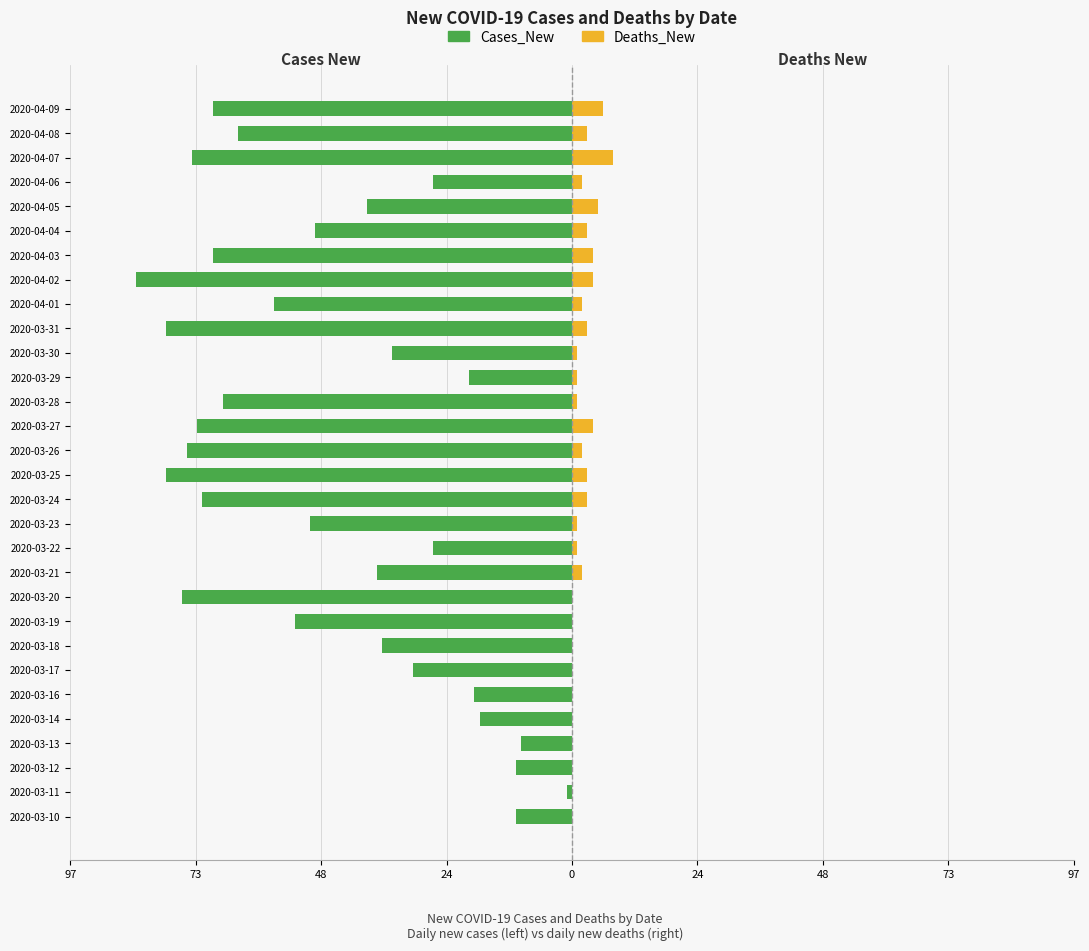

Does the chart contain stacked bars?

No